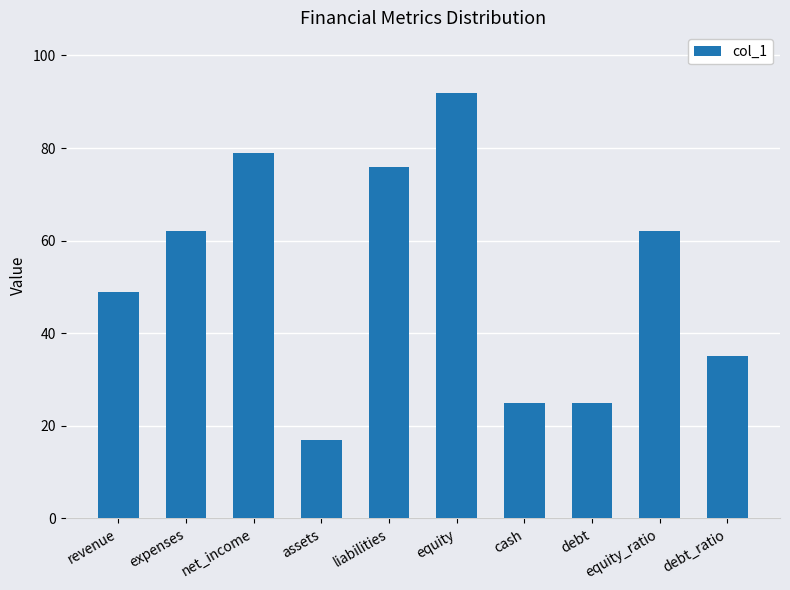

Reading right to left, list all the values displayed in this chart.

debt_ratio=35	equity_ratio=62	debt=25	cash=25	equity=92	liabilities=76	assets=17	net_income=79	expenses=62	revenue=49